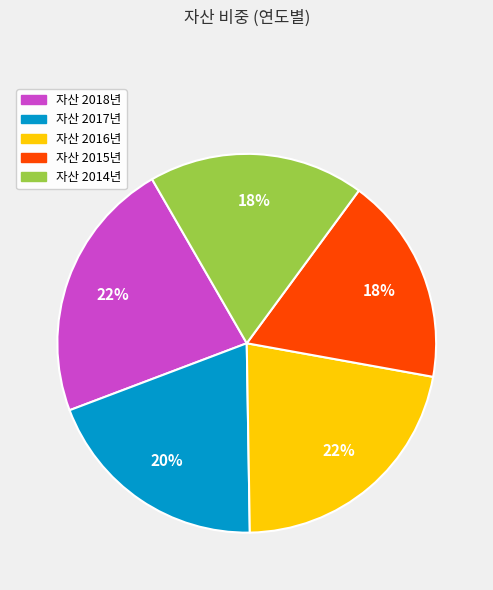

To the nearest percent, what is the average slice percentage?

20%